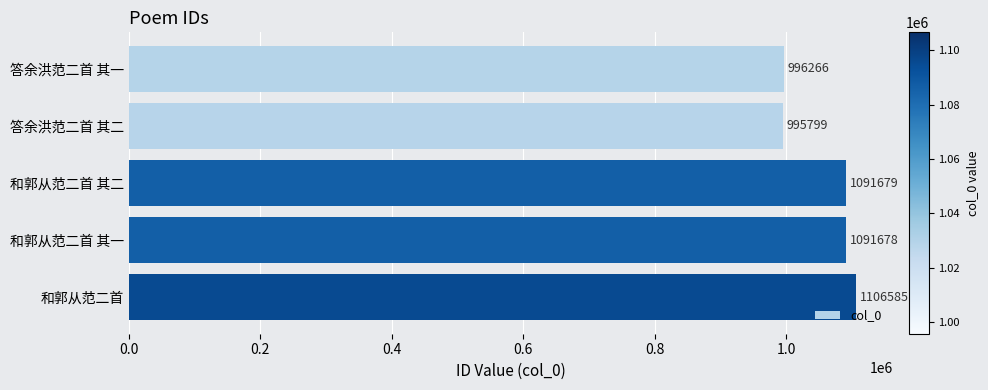

List the labels in order of value, smallest first.

答余洪范二首 其二, 答余洪范二首 其一, 和郭从范二首 其一, 和郭从范二首 其二, 和郭从范二首